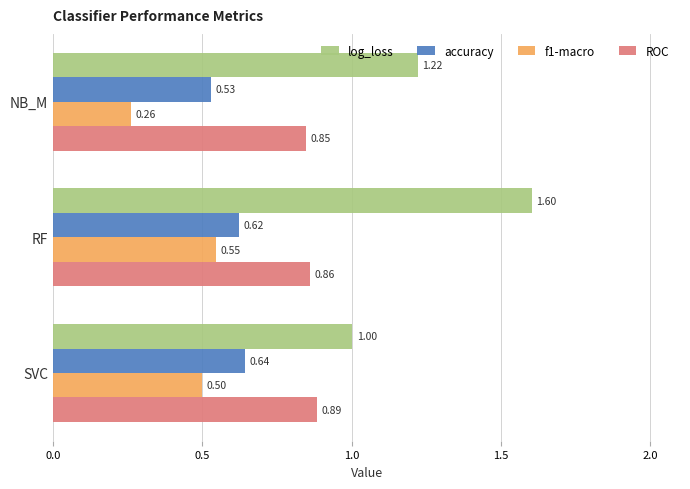

What is the average value of the log_loss series?

1.3